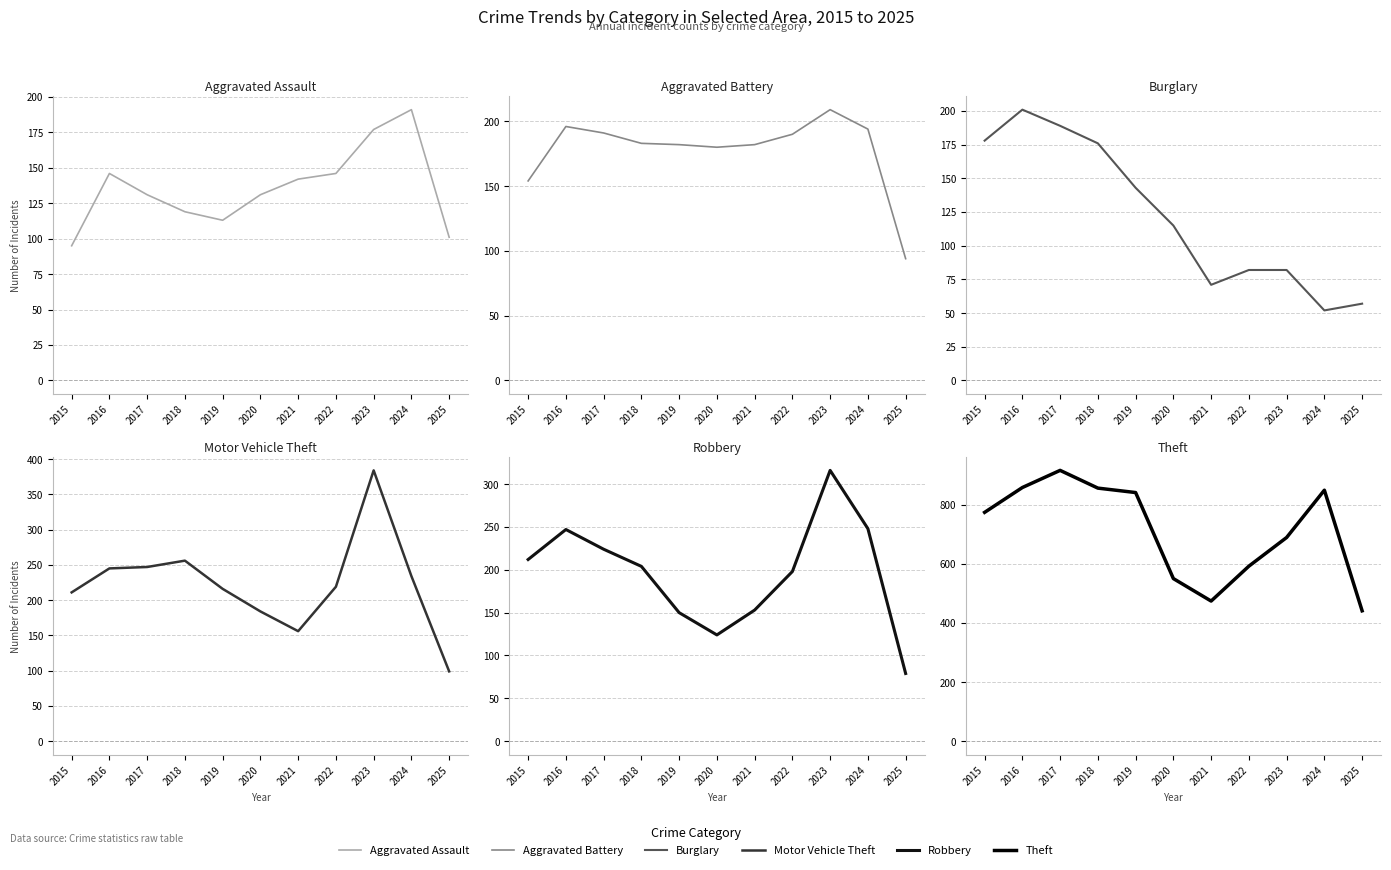

At how many categories does at least one series exceed 546?

9